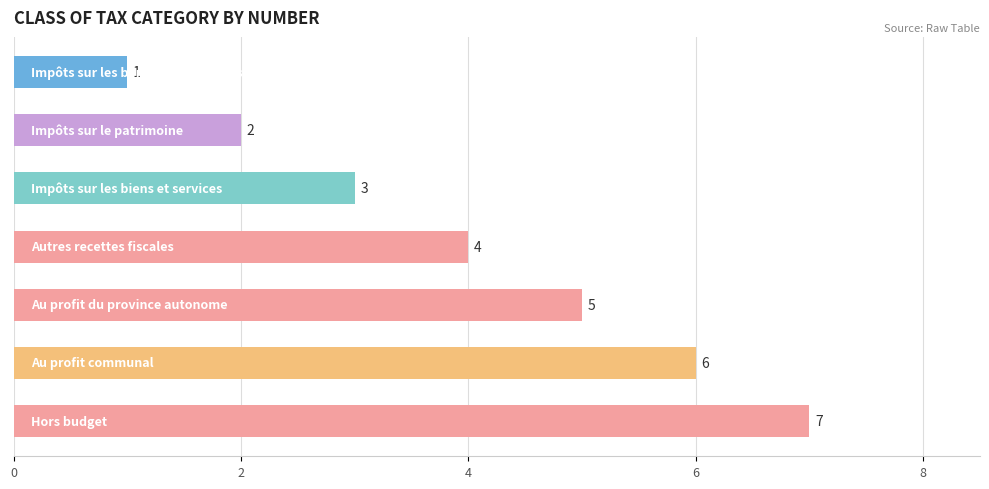

What is the maximum value shown in the chart?

7